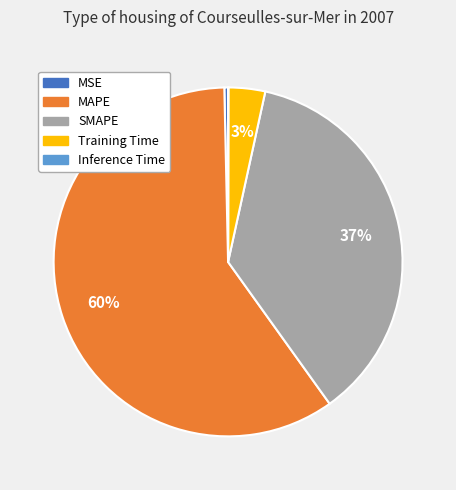

Does any single category account for the majority?

Yes